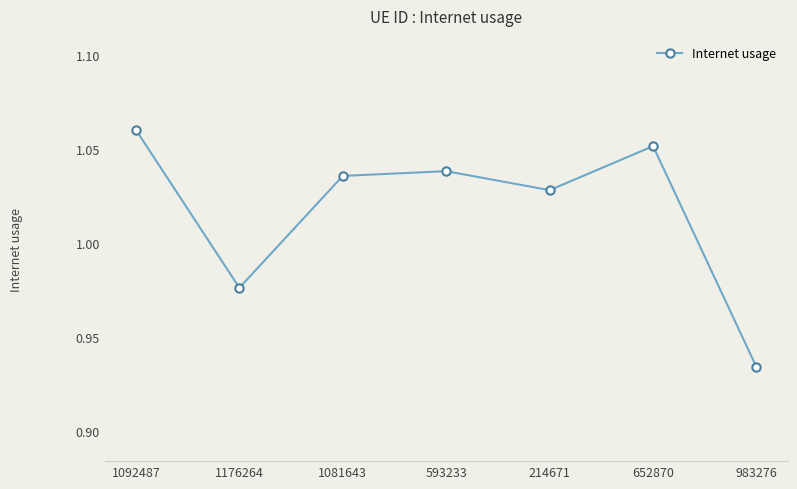

Which category has the highest value across all series?

1092487